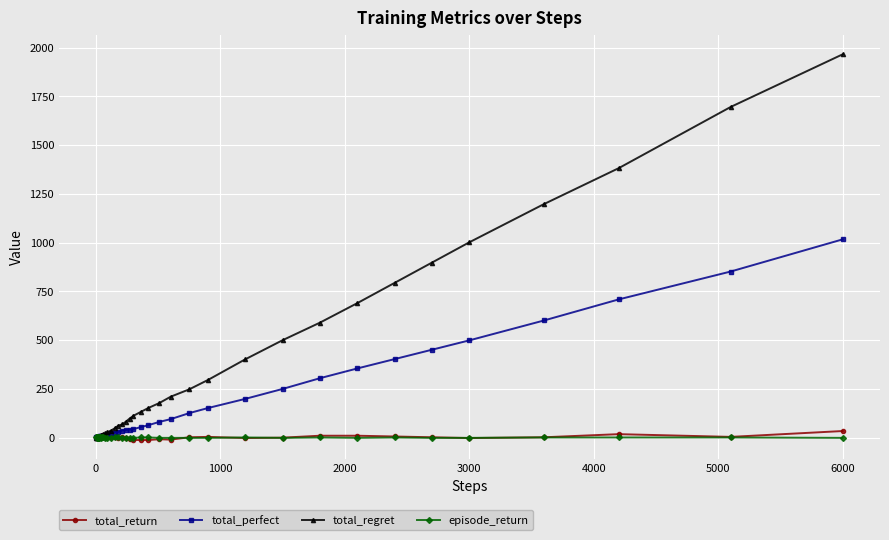

True or false: total_return has more than 1 interior local peaks.

True